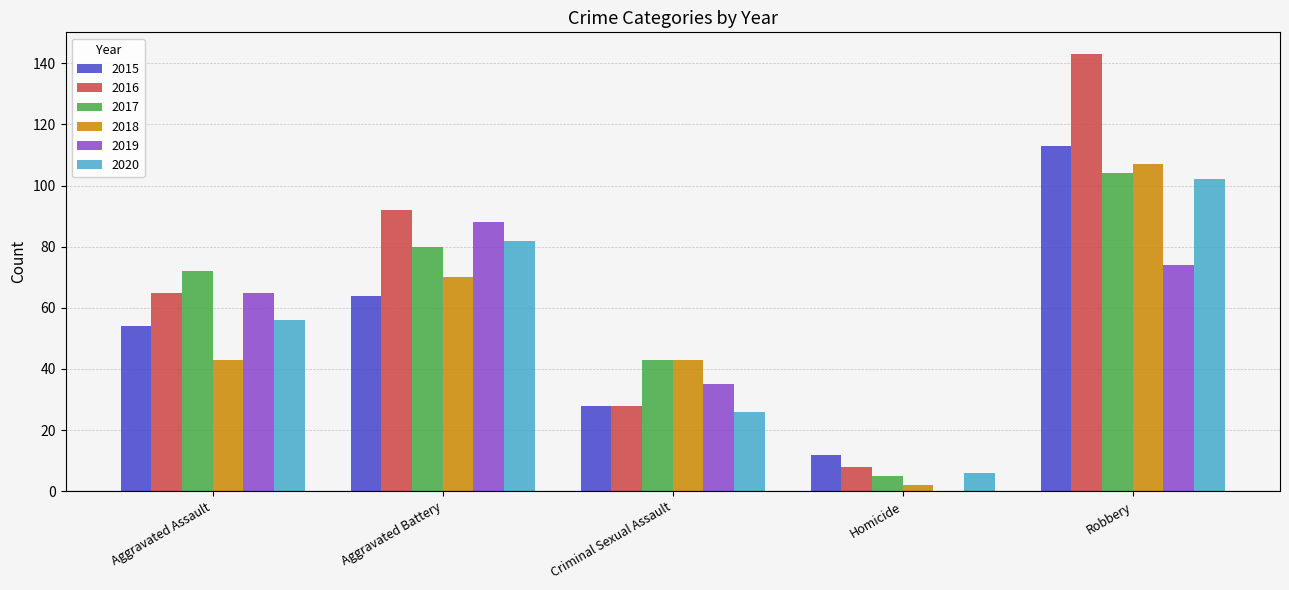

Reading left to right, list all the values displayed in this chart.

2015: 54	64	28	12	113
2016: 65	92	28	8	143
2017: 72	80	43	5	104
2018: 43	70	43	2	107
2019: 65	88	35	0	74
2020: 56	82	26	6	102